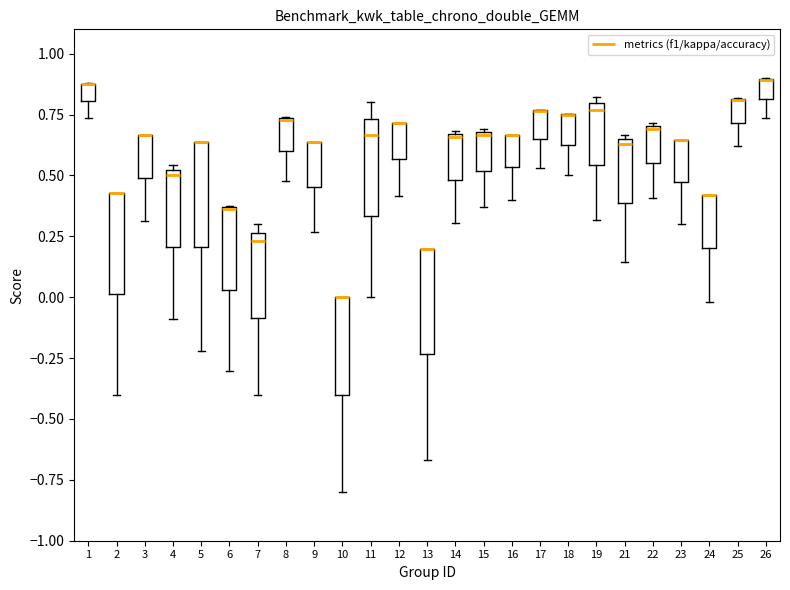

Where is the lower edge of the box at x = 22 on the y-axis? The values are not printed on the chart, so give them approximately, as read against the axis.

0.55